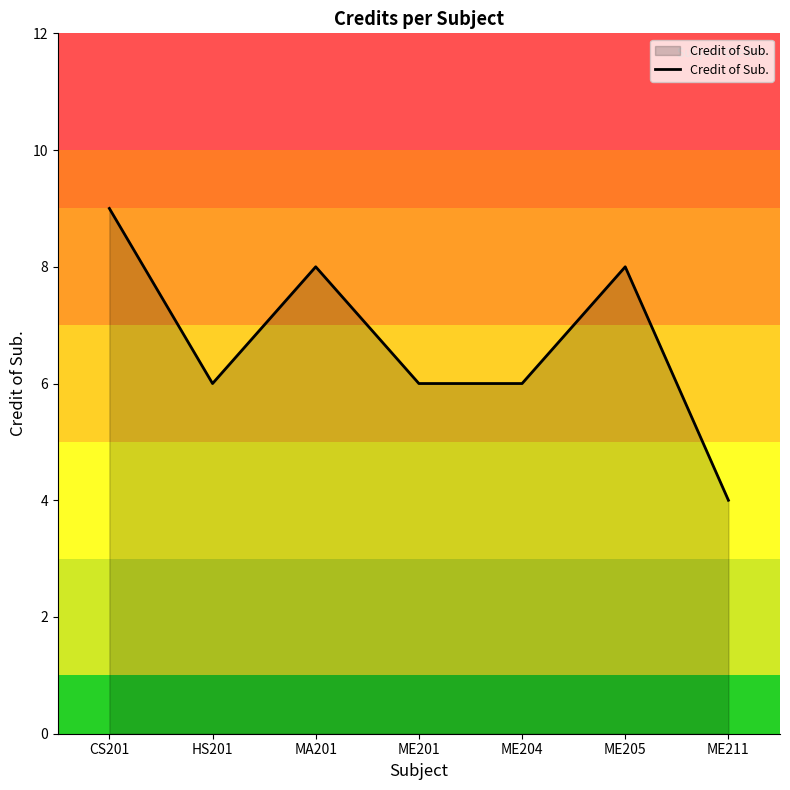

At which category does the data reach its first local valley?

HS201